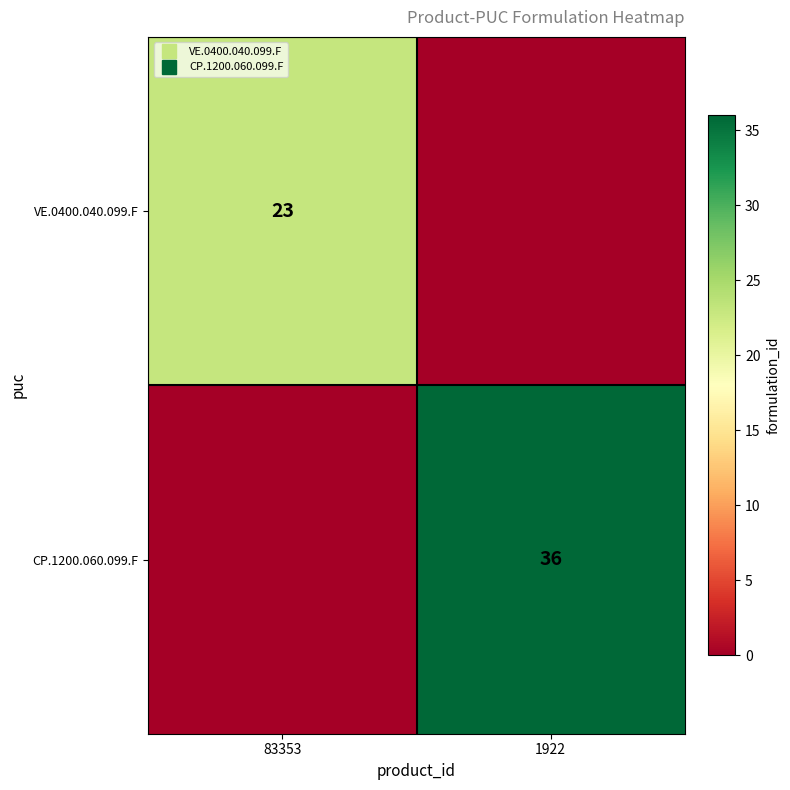

At which category does the chart reach its minimum across all series?

1922